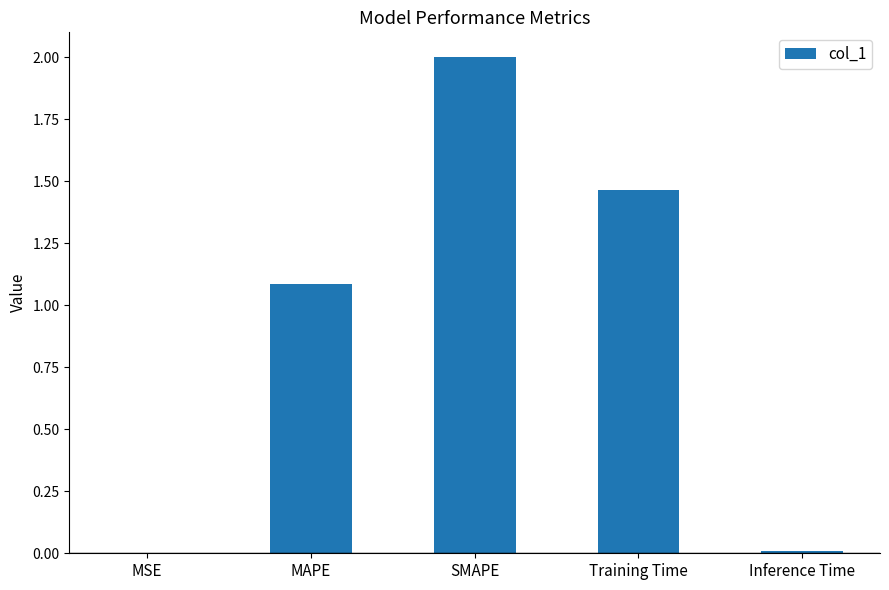

How many values exceed 1?

3